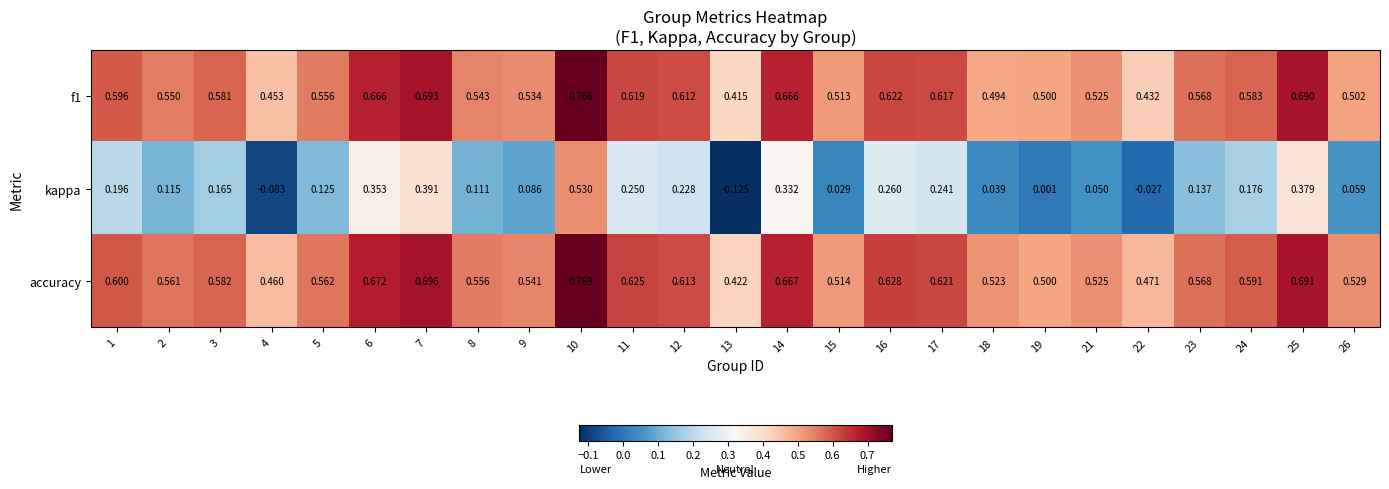

Rank the series by their maximum value, from lowest to highest.

kappa, f1, accuracy